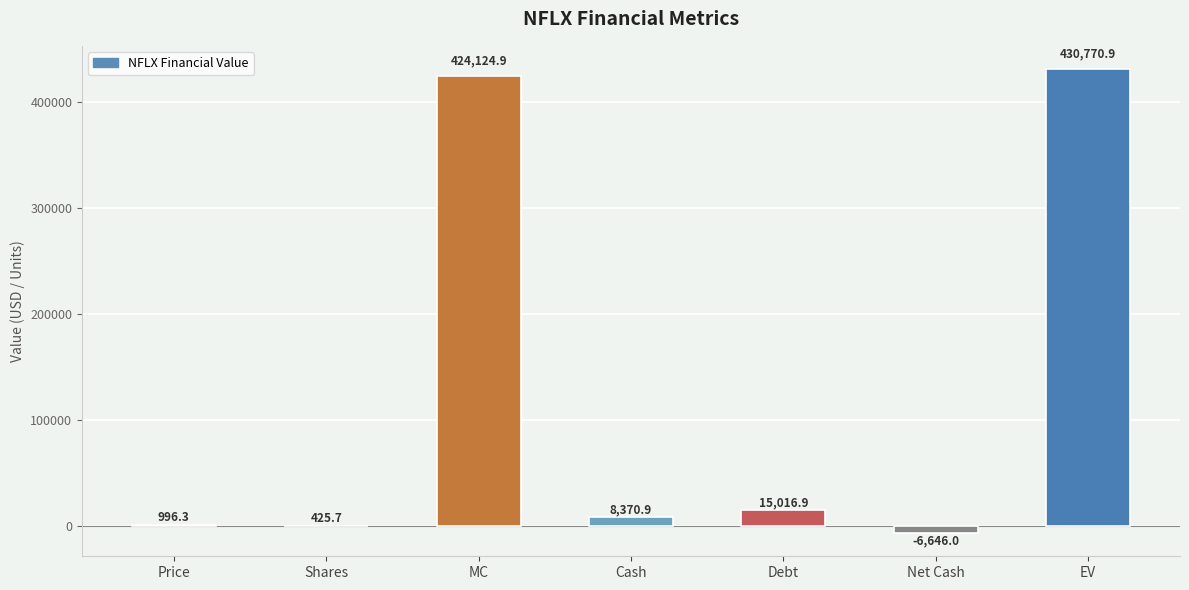

What is the sum of all values?

873059.6